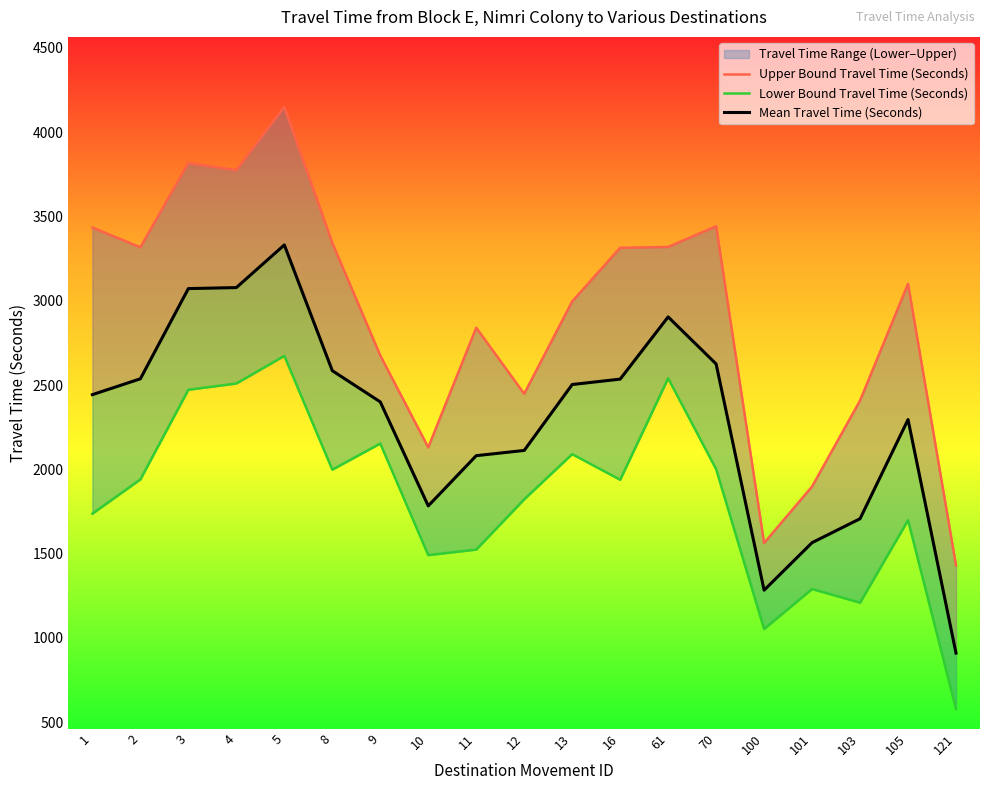

What is the difference between the maximum and minimum values in the Upper Bound Travel Time (Seconds) series?

2720